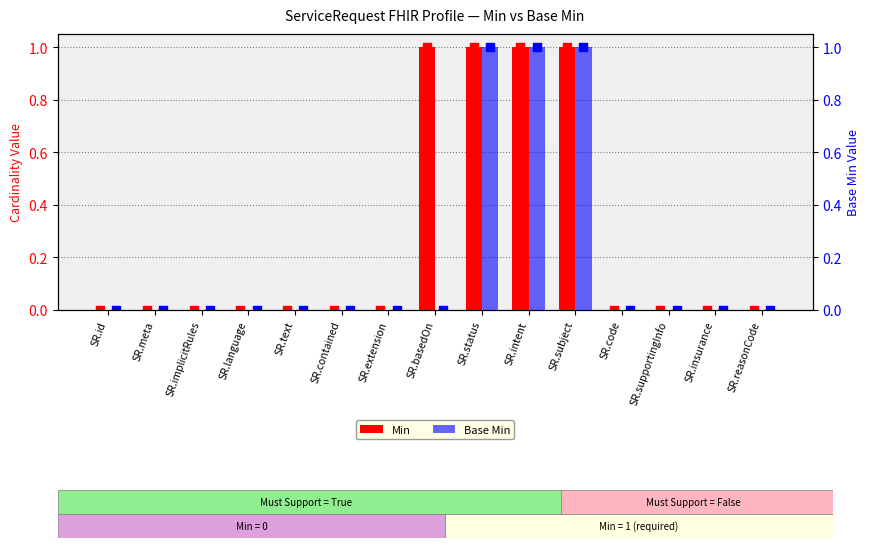

Which series has the widest spread of Y values?

Min